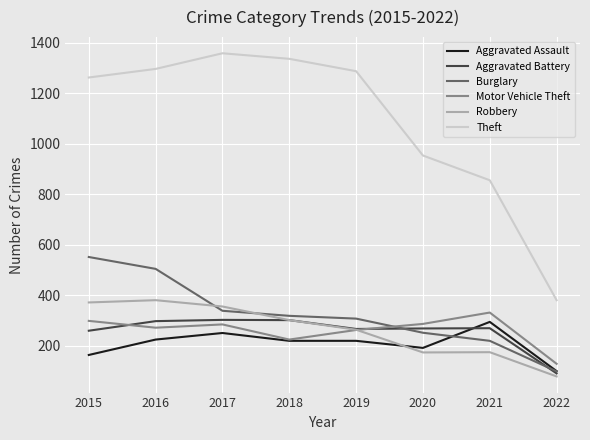

What is the total value across all series at 2016?

2978